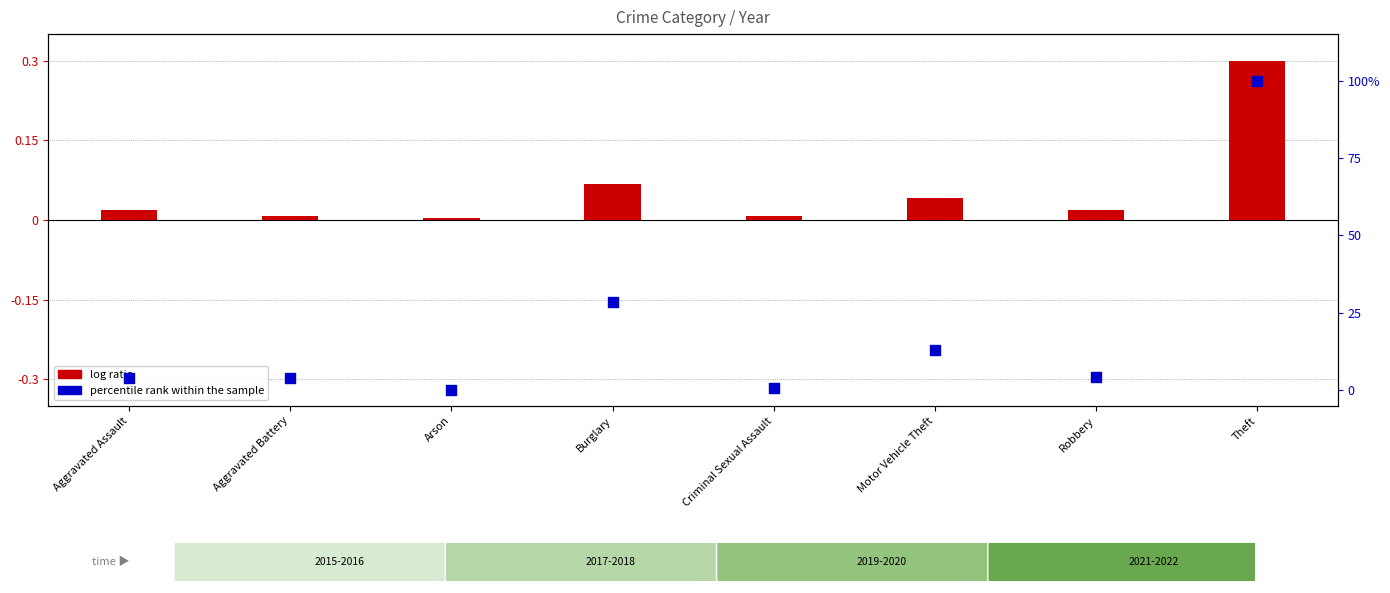

What are all the series names shown in the legend?

log ratio, percentile rank within the sample